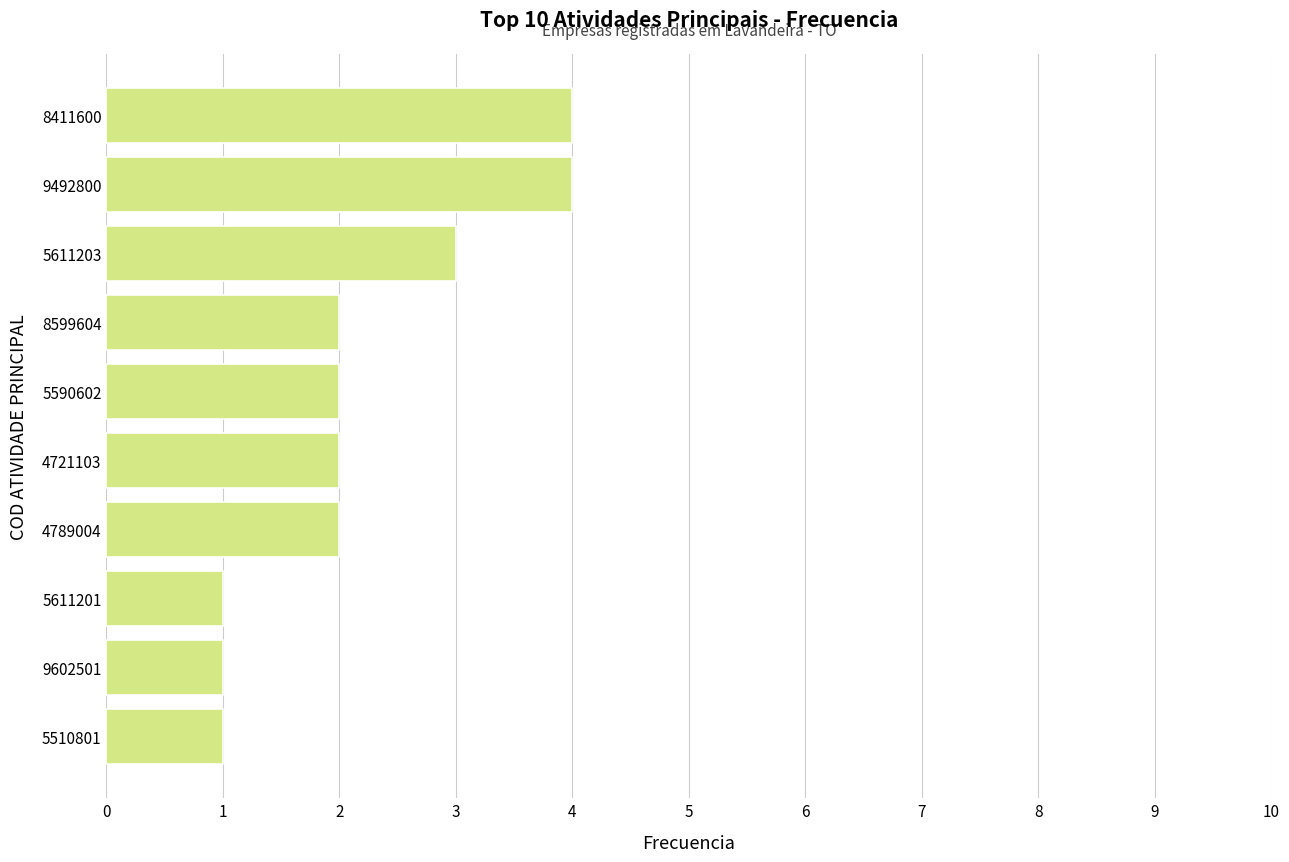

What is the difference between the maximum and minimum values?

3